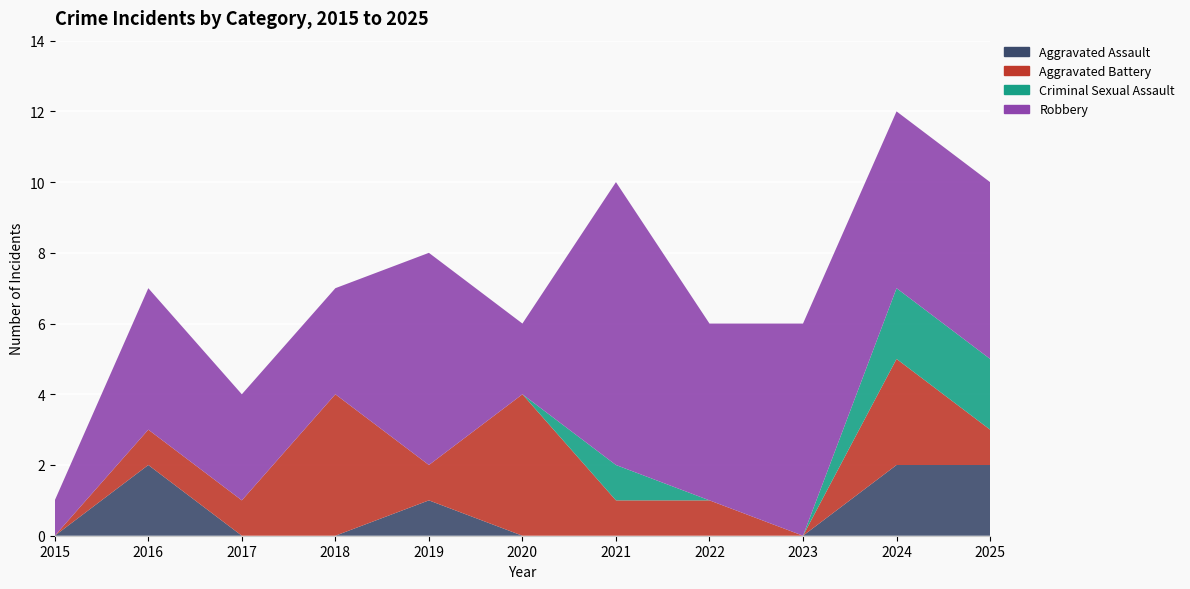

Reading left to right, extract all data points from this chart.

Aggravated Assault: 2015=0	2016=2	2017=0	2018=0	2019=1	2020=0	2021=0	2022=0	2023=0	2024=2	2025=2
Aggravated Battery: 2015=0	2016=1	2017=1	2018=4	2019=1	2020=4	2021=1	2022=1	2023=0	2024=3	2025=1
Criminal Sexual Assault: 2015=0	2016=0	2017=0	2018=0	2019=0	2020=0	2021=1	2022=0	2023=0	2024=2	2025=2
Robbery: 2015=1	2016=4	2017=3	2018=3	2019=6	2020=2	2021=8	2022=5	2023=6	2024=5	2025=5